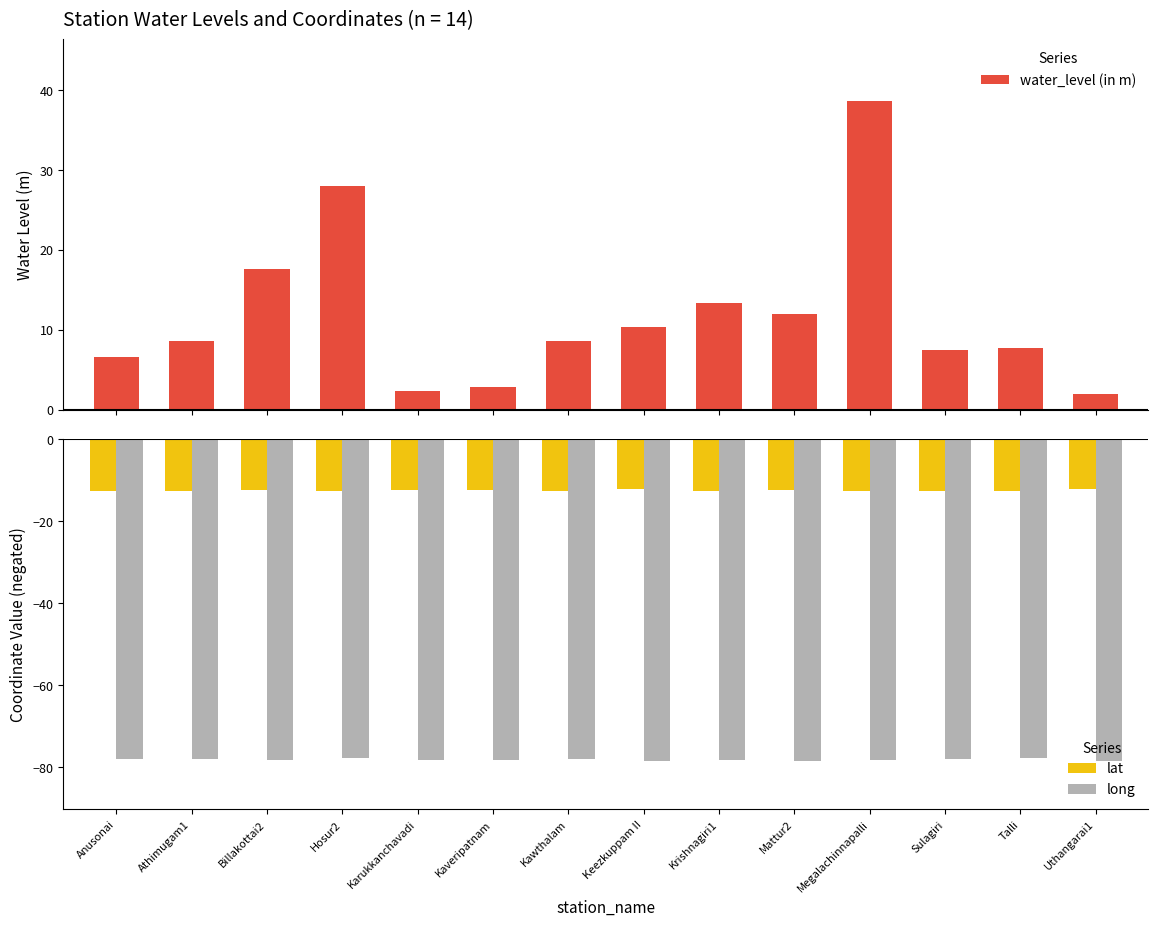

Reading left to right, extract all data points from this chart.

water_level (in m): Anusonai=6.5	Athimugam1=8.7	Billakottai2=17.6	Hosur2=28.0	Karukkanchavadi=2.4	Kaveripatnam=2.9	Kawthalam=8.6	Keezkuppam II=10.4	Krishnagiri1=13.3	Mattur2=12.0	Megalachinnapalli=38.6	Sulagiri=7.5	Talli=7.7	Uthangarai1=1.9
lat: Anusonai=-12.6	Athimugam1=-12.8	Billakottai2=-12.4	Hosur2=-12.7	Karukkanchavadi=-12.4	Kaveripatnam=-12.4	Kawthalam=-12.5	Keezkuppam II=-12.2	Krishnagiri1=-12.5	Mattur2=-12.4	Megalachinnapalli=-12.6	Sulagiri=-12.7	Talli=-12.6	Uthangarai1=-12.3
long: Anusonai=-77.9	Athimugam1=-78.0	Billakottai2=-78.2	Hosur2=-77.8	Karukkanchavadi=-78.2	Kaveripatnam=-78.2	Kawthalam=-78.0	Keezkuppam II=-78.5	Krishnagiri1=-78.2	Mattur2=-78.4	Megalachinnapalli=-78.3	Sulagiri=-78.0	Talli=-77.7	Uthangarai1=-78.5